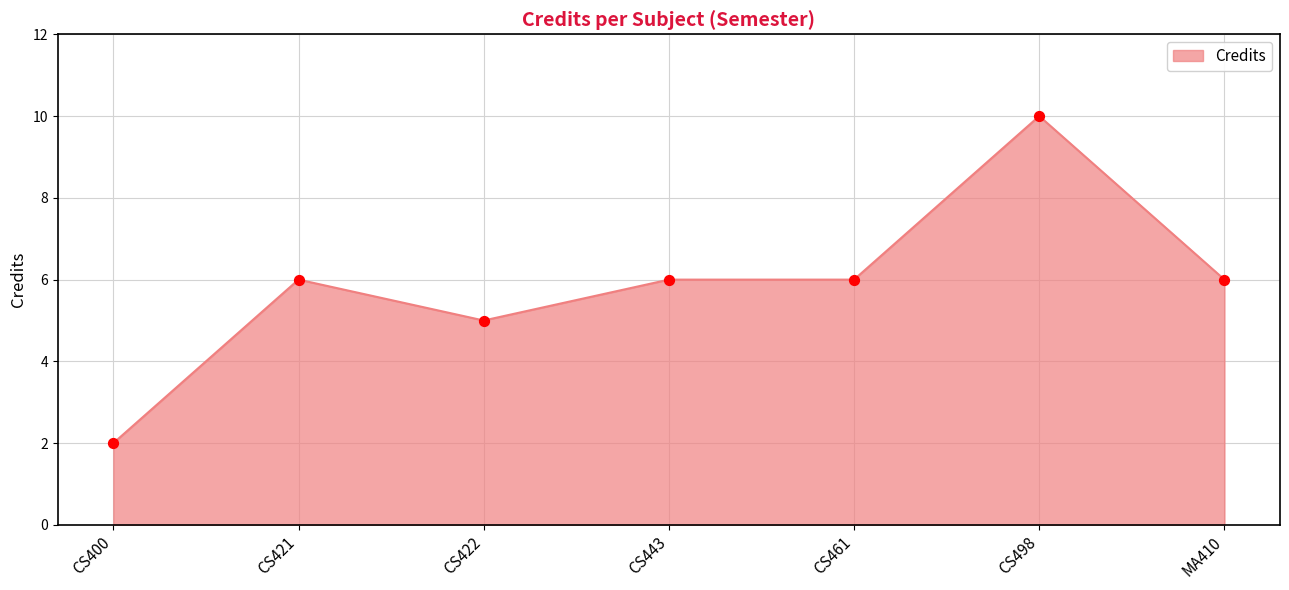

Approximately how many times larger is the value at MA410 compared to CS443?

1.0